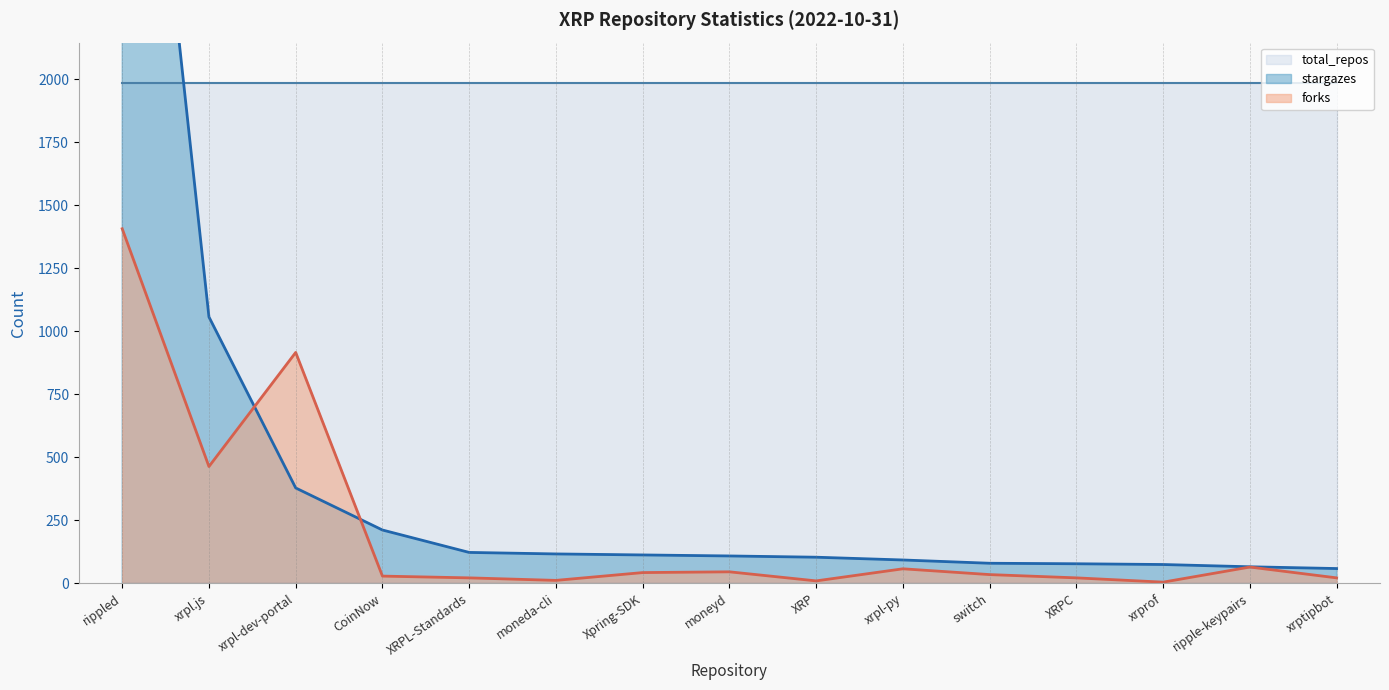

Read the forks value at xrpl-dev-portal, to the nearest 100.

900